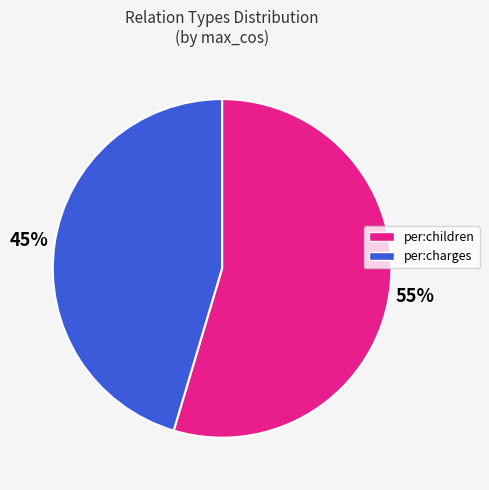

What is the ratio of the value at per:children to the value at per:charges?

1.2